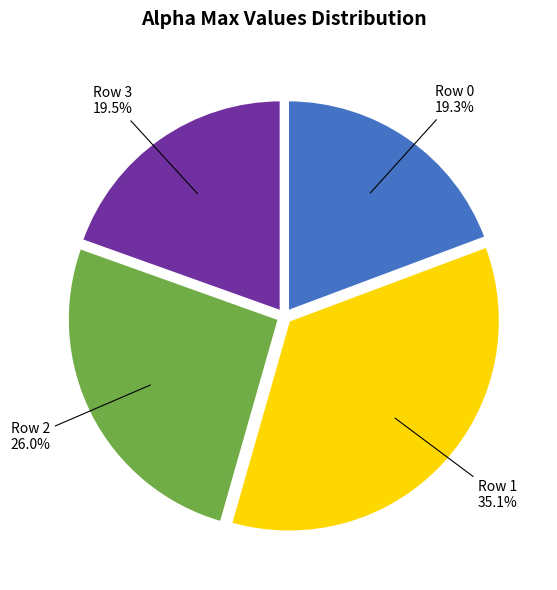

Which has a higher value, Row 2 26.0% or Row 0 19.3%?

Row 2 26.0%